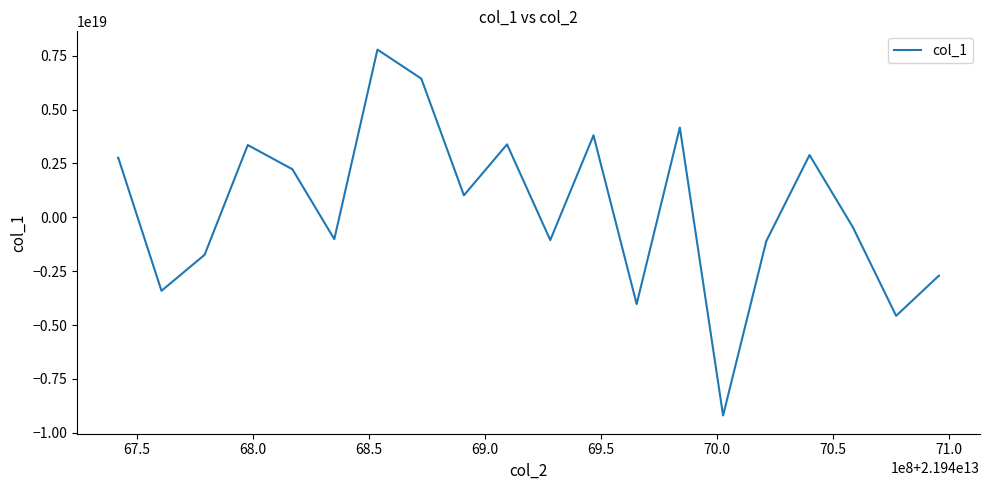

What is the difference between the second highest and second lowest values?

16982380017920479232